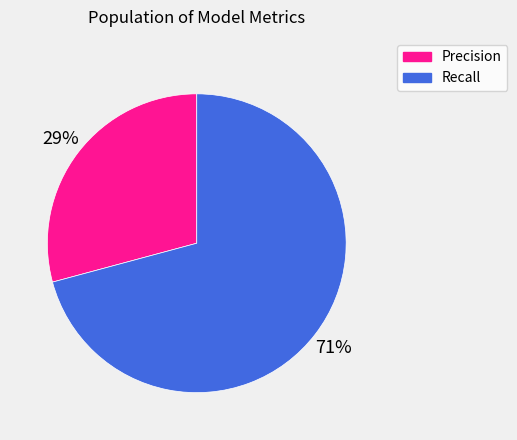

Combined, do Recall and Precision account for over 50%?

Yes